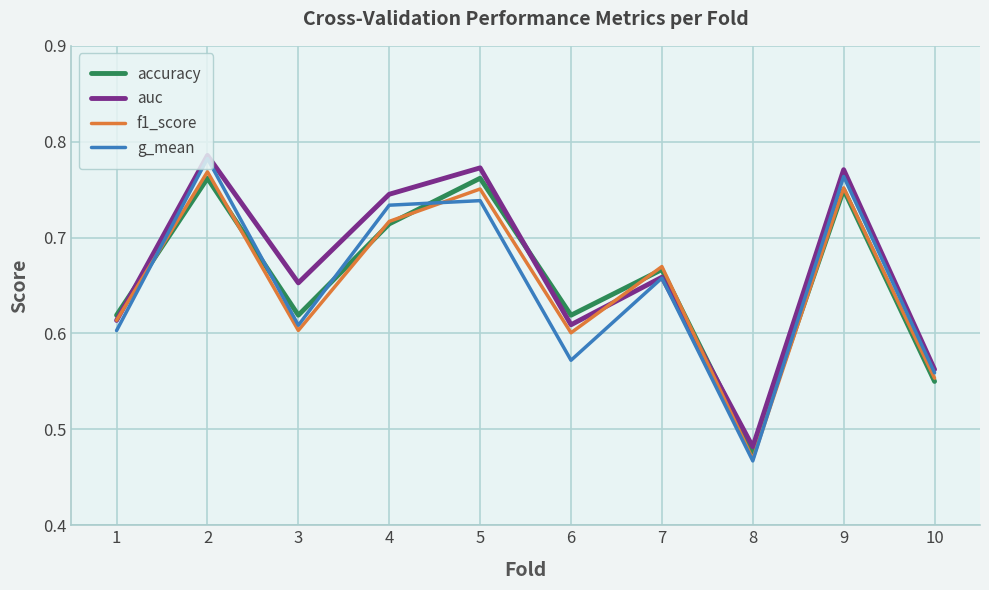

Is it true that accuracy equals 0.3 at 4?

False